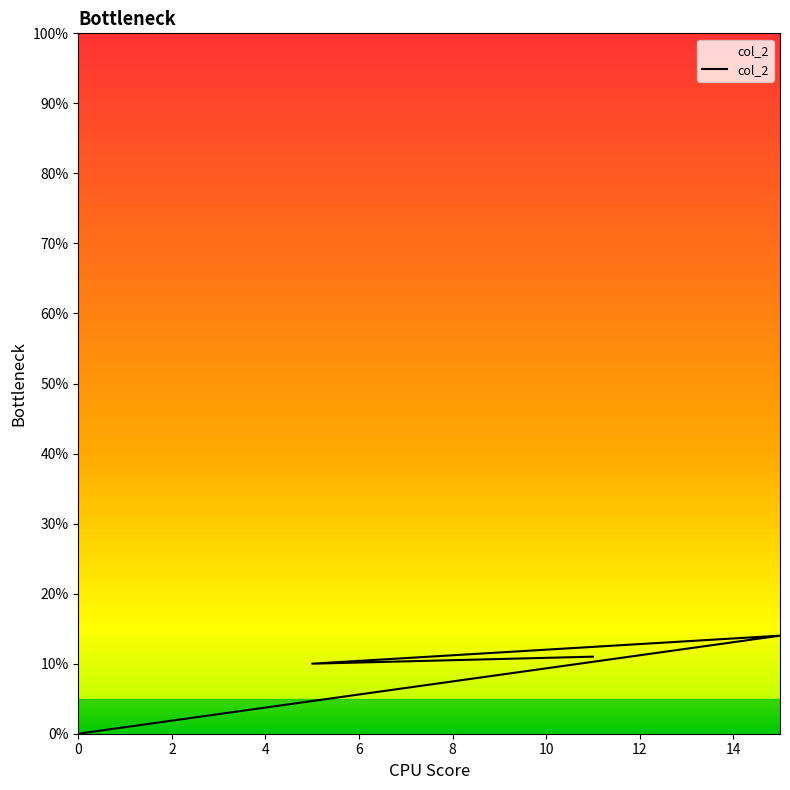

At which label is the value closest to 7?

8